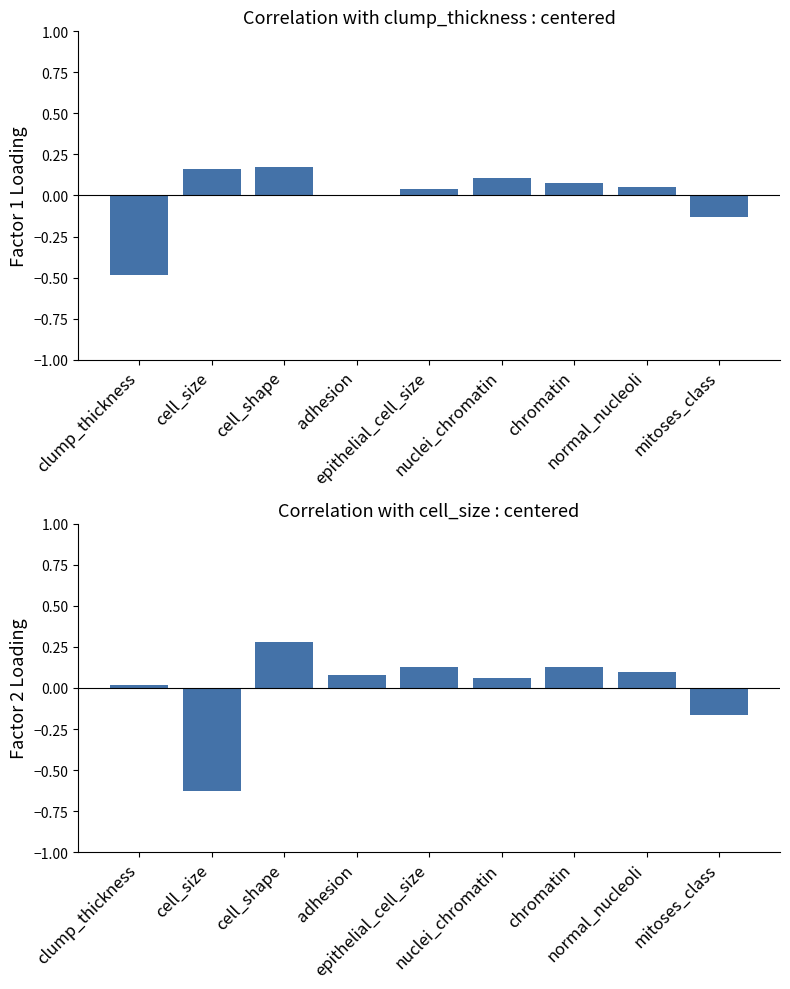

At which label does cell_size (centered) first exceed 0?

clump_thickness